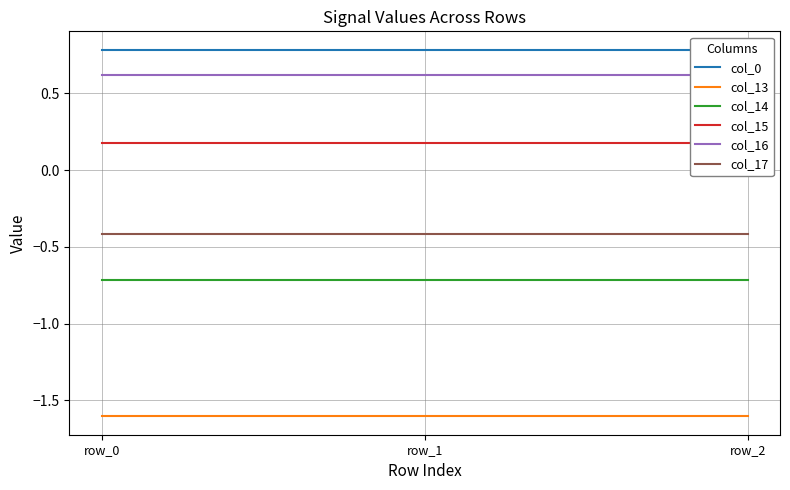

What is the average value of the col_13 series?

-1.6